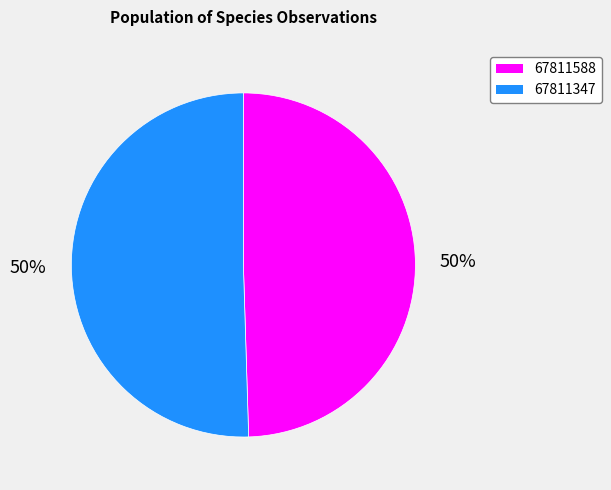

To the nearest percent, what percentage of the pie is 67811588?

50%